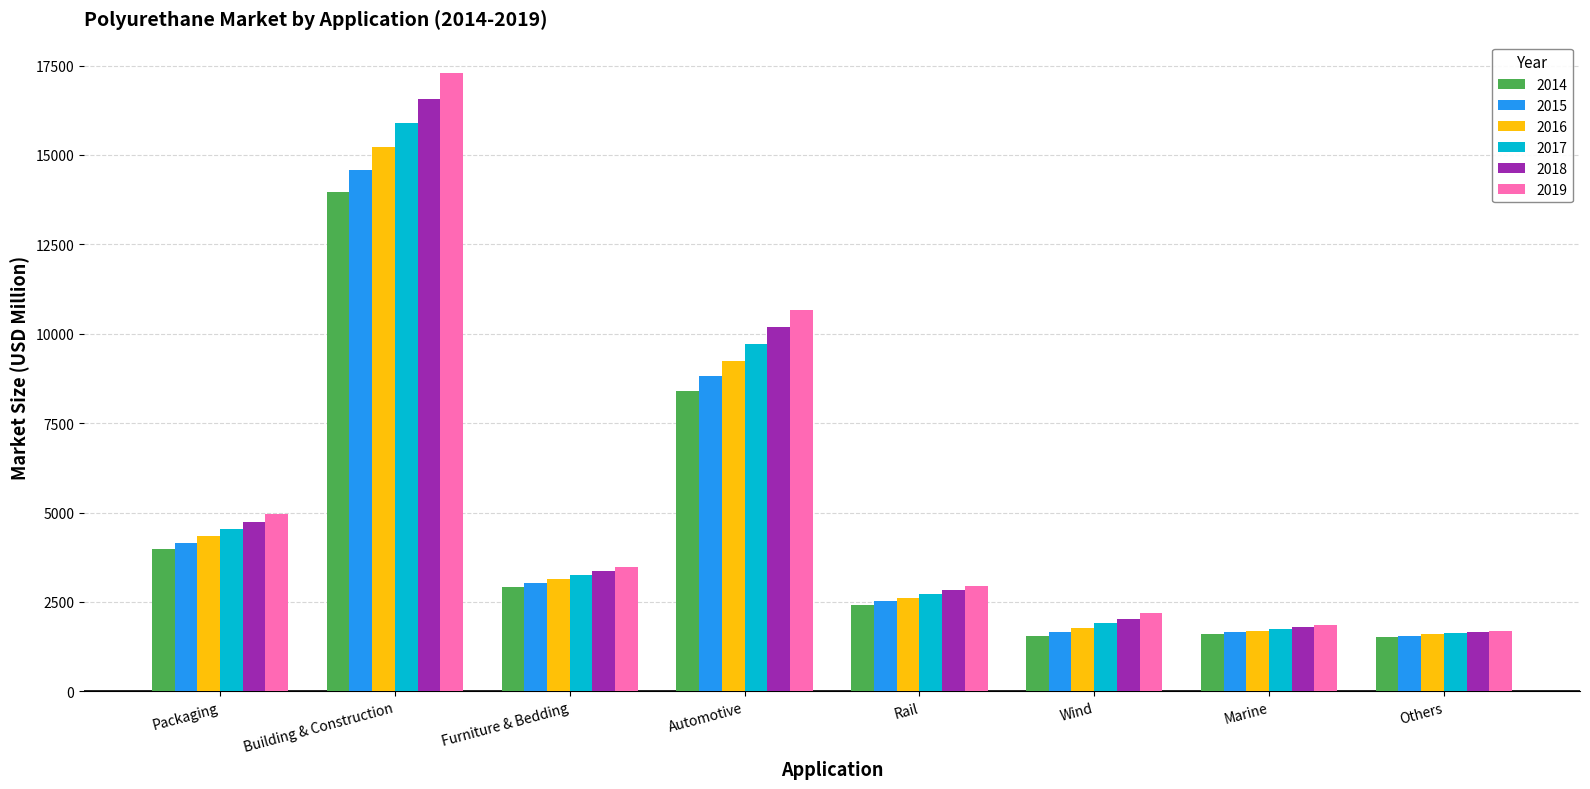

How many bars are there in each group?

6